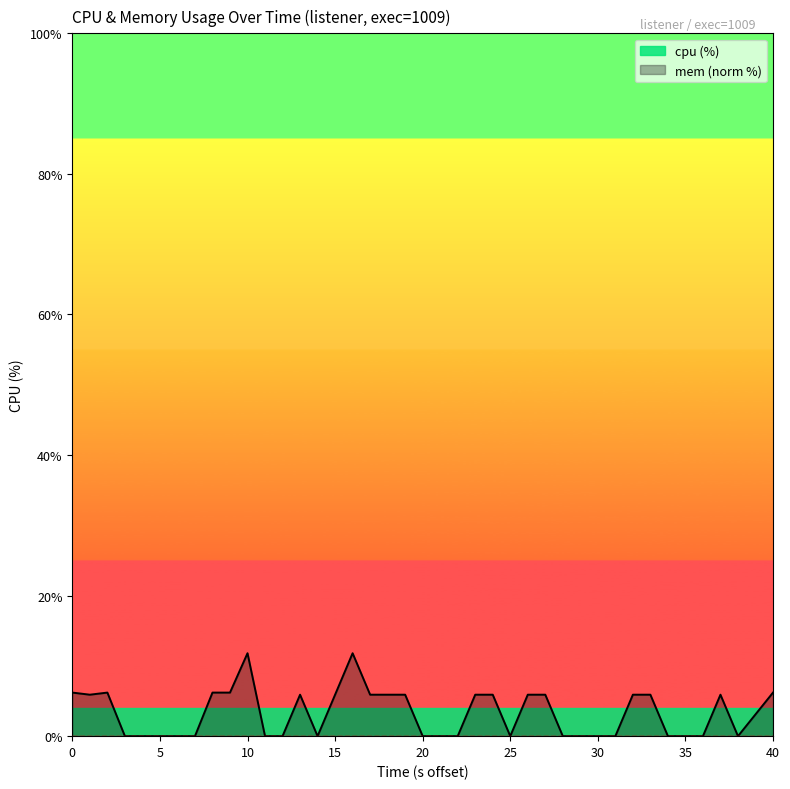

How many interior local peaks (higher than both neighbors) does the data have?

5